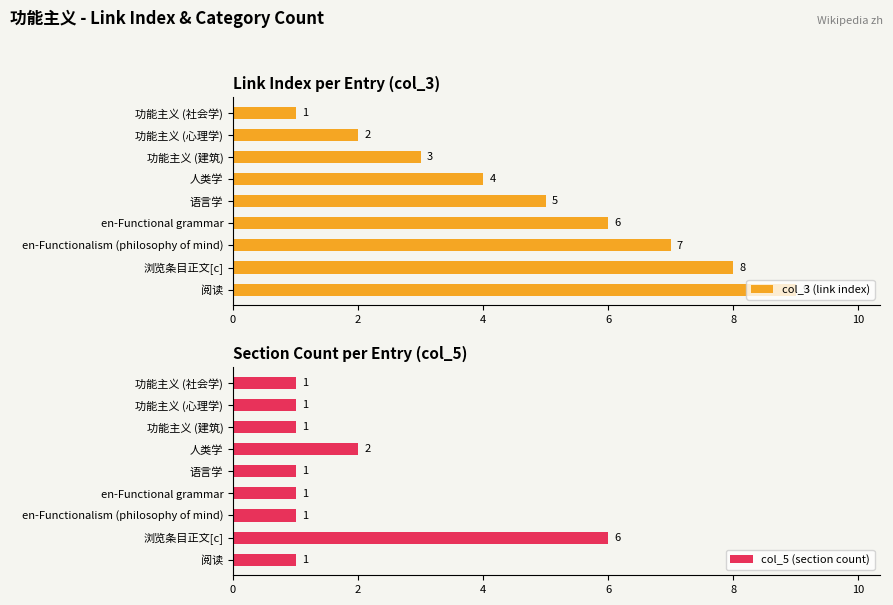

What is the sum of the col_3 (link index) values at 阅读 and en-Functionalism (philosophy of mind)?

16